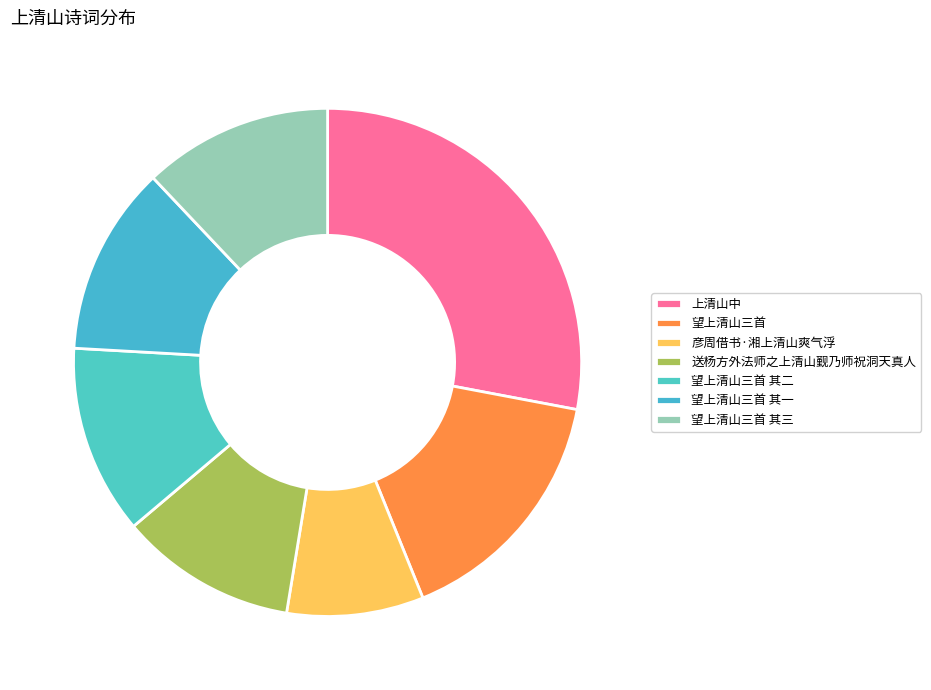

Approximately how many times larger is the value at 望上清山三首 其三 compared to 送杨方外法师之上清山觐乃师祝洞天真人?

1.1